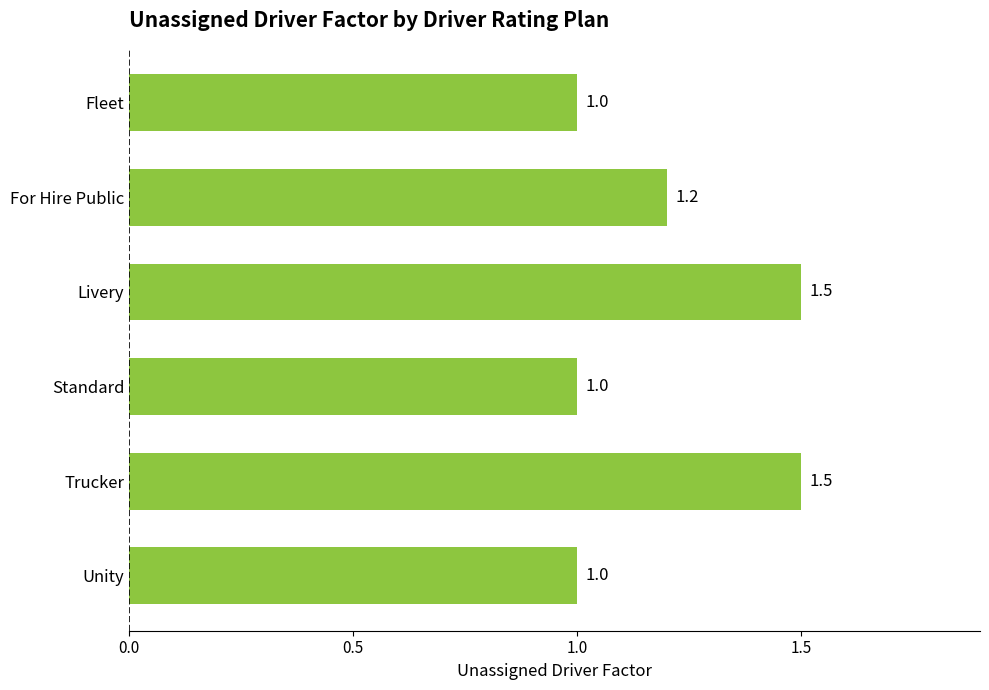

How many bars are there in total?

6